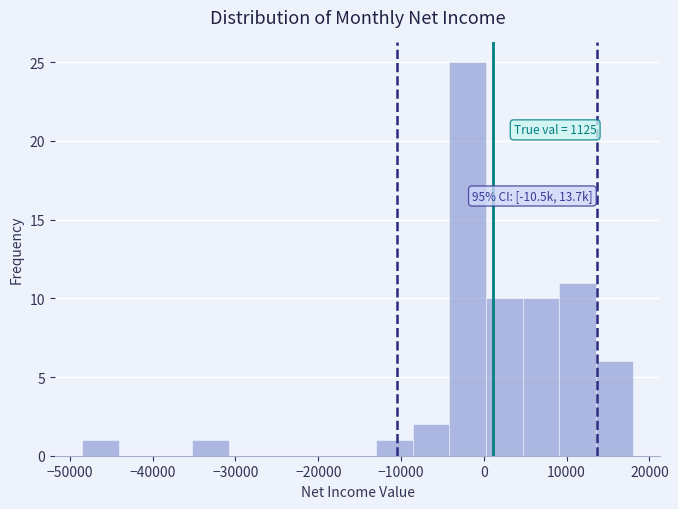

Over which range of the x-axis is the bar tallest?

-4000 to 0